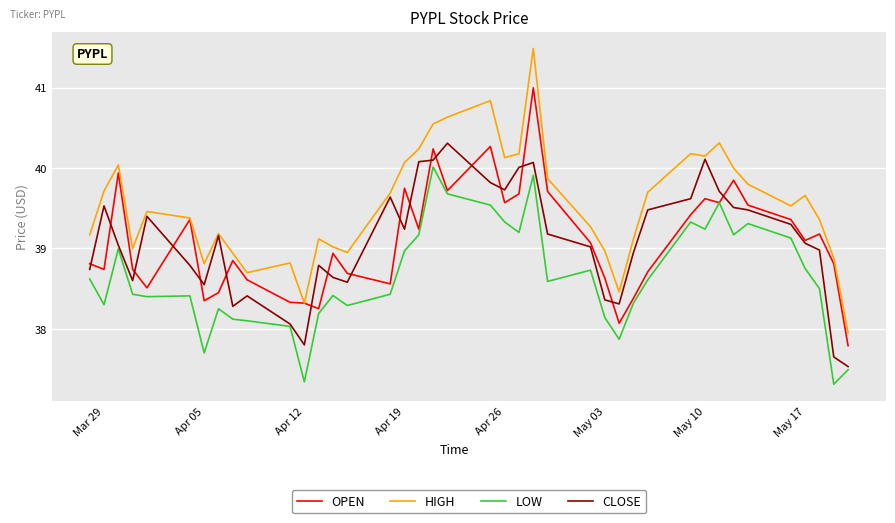

What is the maximum value for CLOSE?

40.3